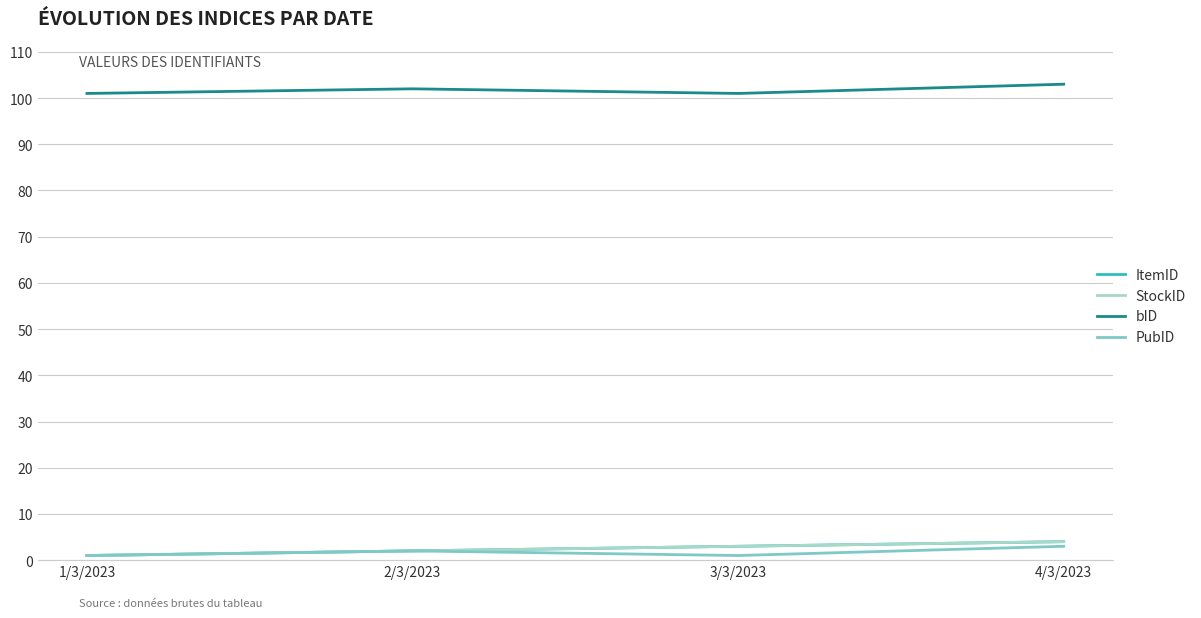

Does the chart display data point markers on the line(s)?

No